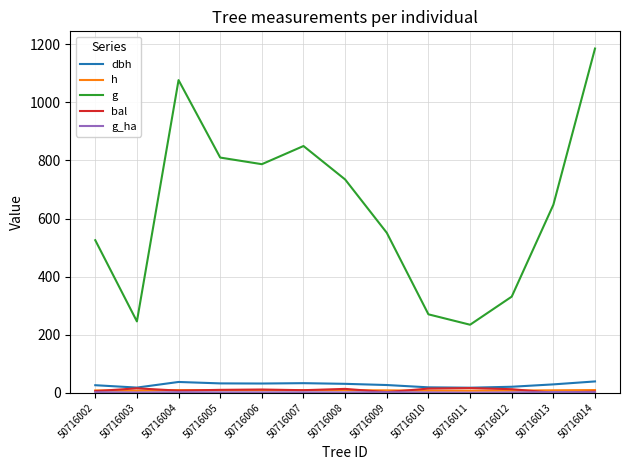

What is the total value across all series at 50716006?

839.7